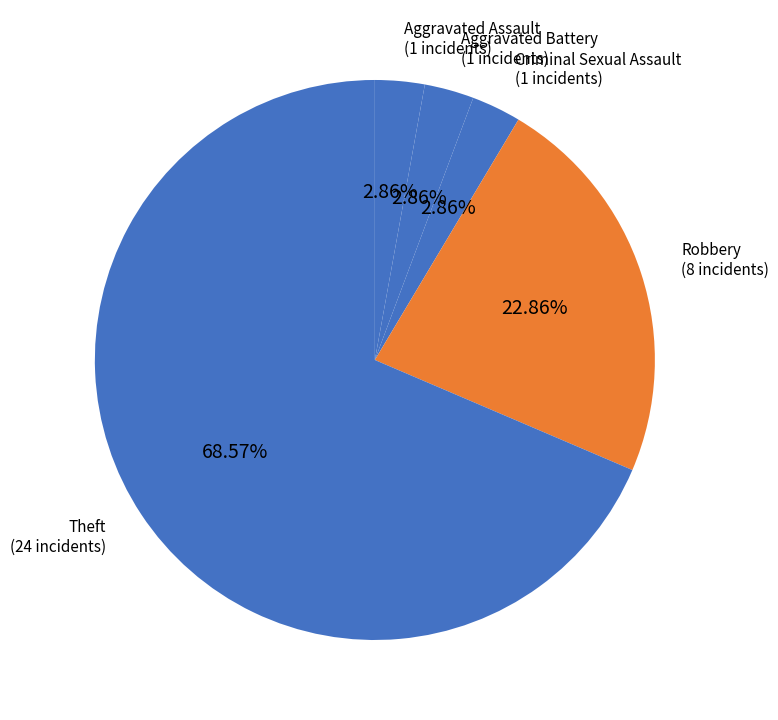

How many slices are in this pie chart?

5